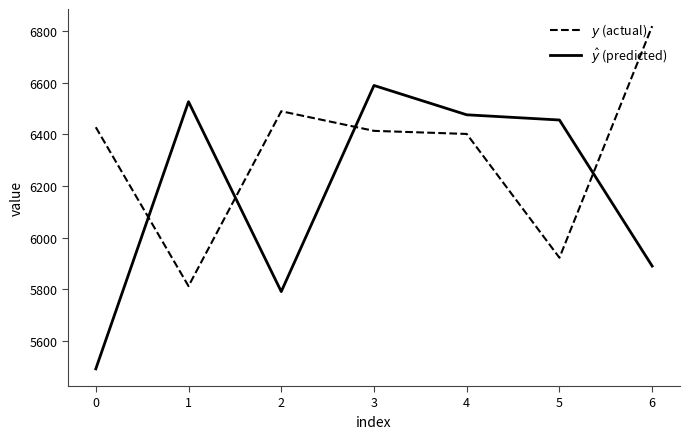

What are all the series names shown in the legend?

$y$ (actual), $\hat{y}$ (predicted)